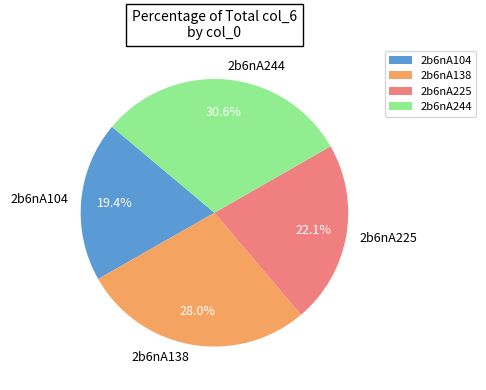

What percentage is the 2b6nA138 slice, to the nearest percent?

28%